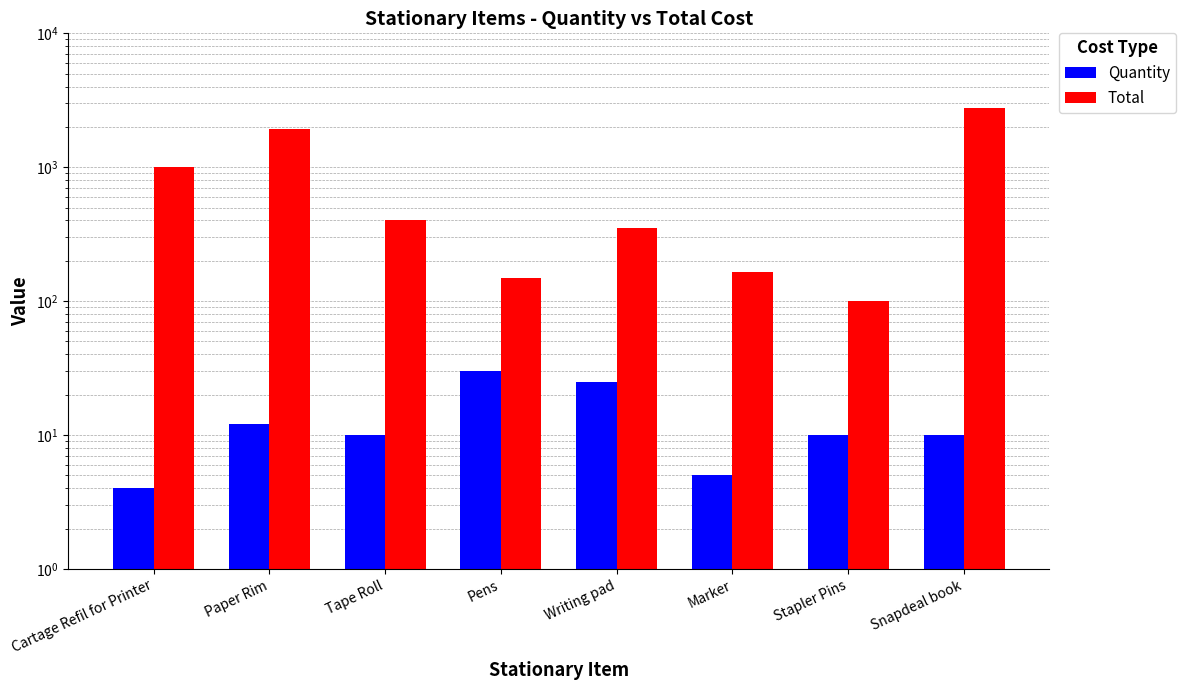

Reading right to left, transcribe all the data shown in this chart.

Quantity: Snapdeal book=10	Stapler Pins=10	Marker=5	Writing pad=25	Pens=30	Tape Roll=10	Paper Rim=12	Cartage Refil for Printer=4
Total: Snapdeal book=2750	Stapler Pins=100	Marker=165	Writing pad=350	Pens=150	Tape Roll=400	Paper Rim=1920	Cartage Refil for Printer=1000